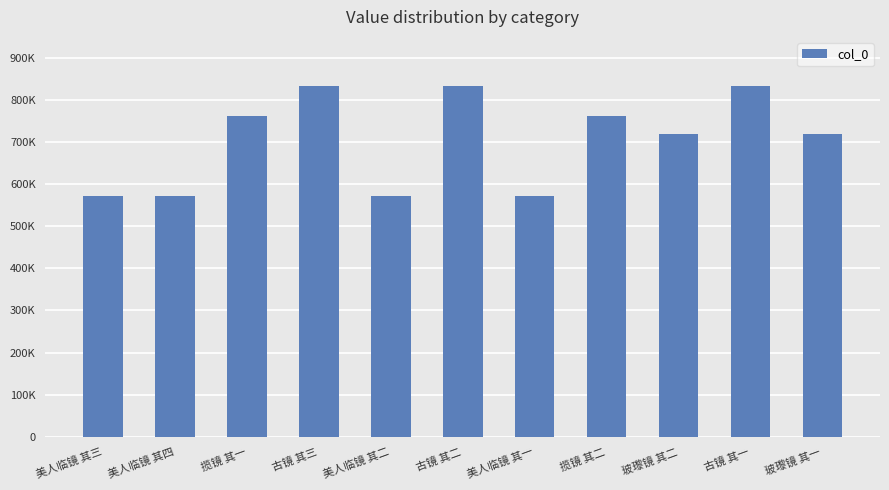

Are the bars horizontal?

No